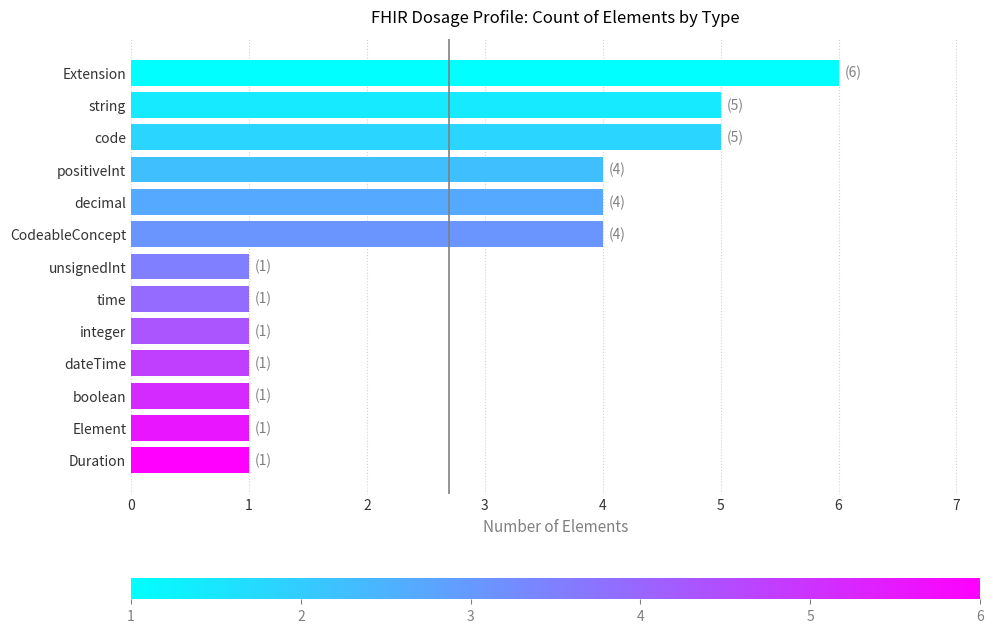

The chart shows a value of 1 at Element. True or false?

True